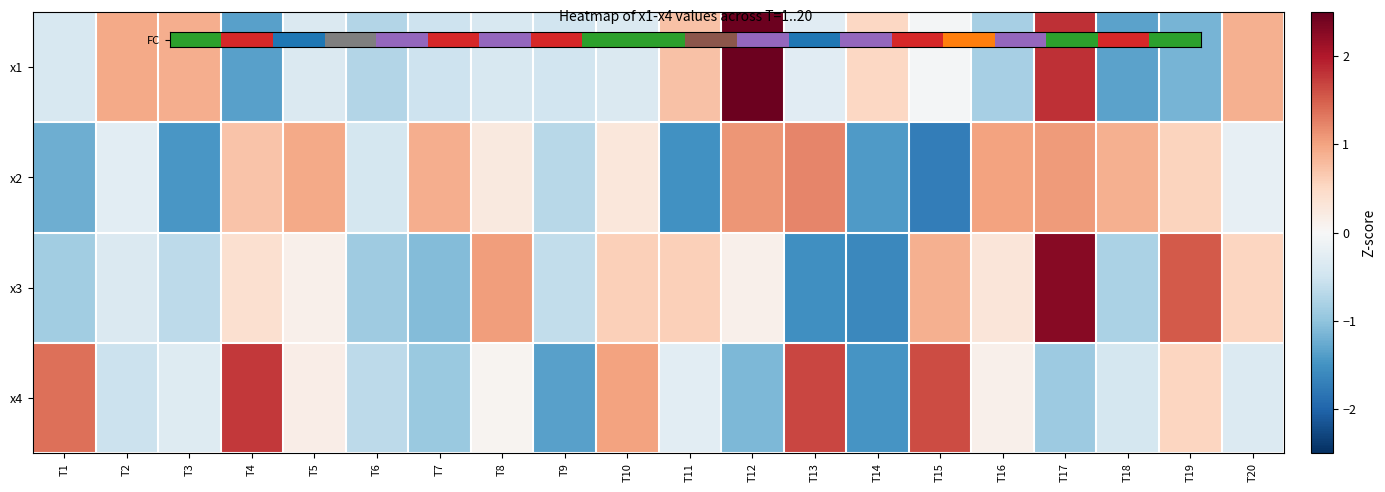

Which series has the largest range (max minus min)?

FC